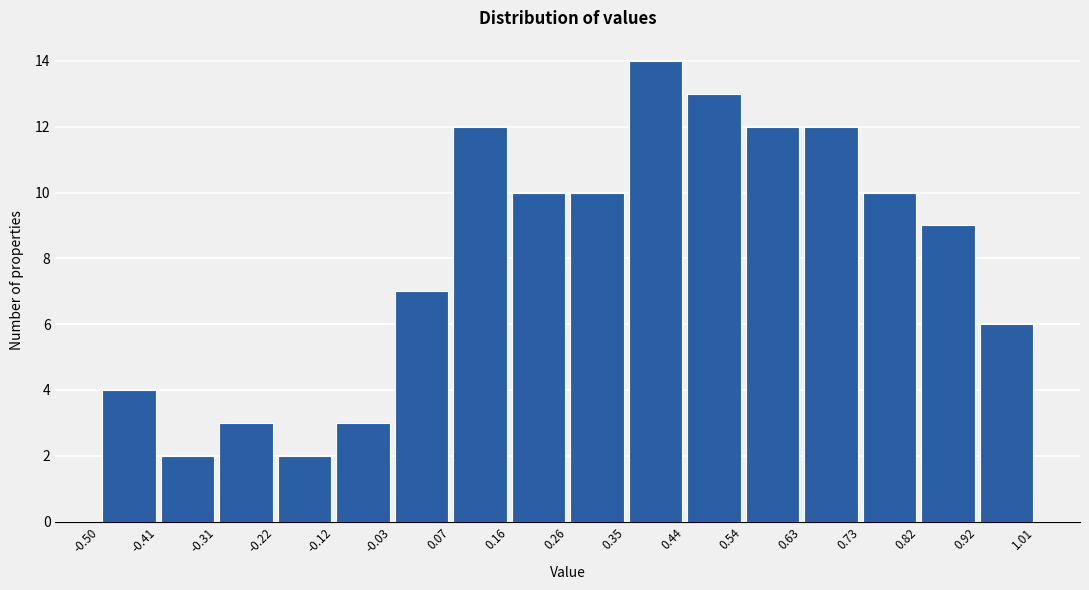

Which range on the x-axis has the tallest bar?

0.35 to 0.44